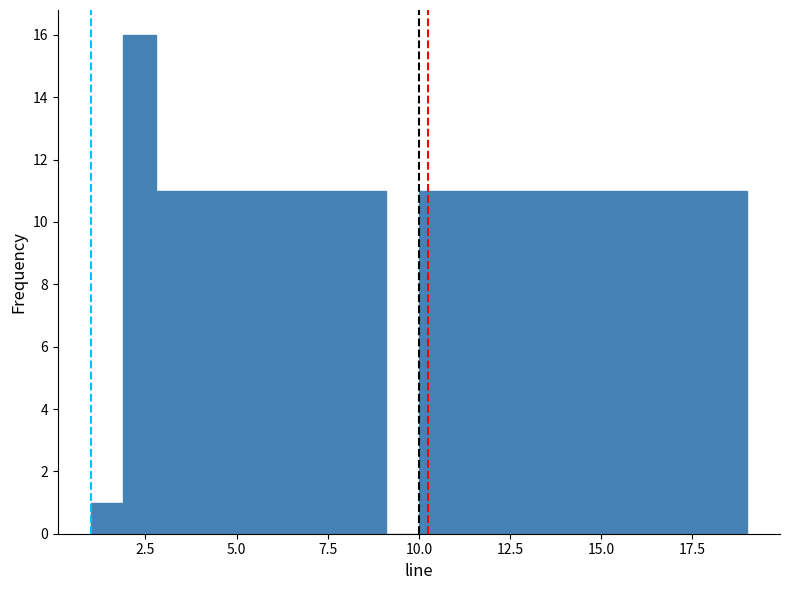

Around what value on the x-axis is the tallest bar? Give the approximate position of its centre, as read against the axis.

2.5